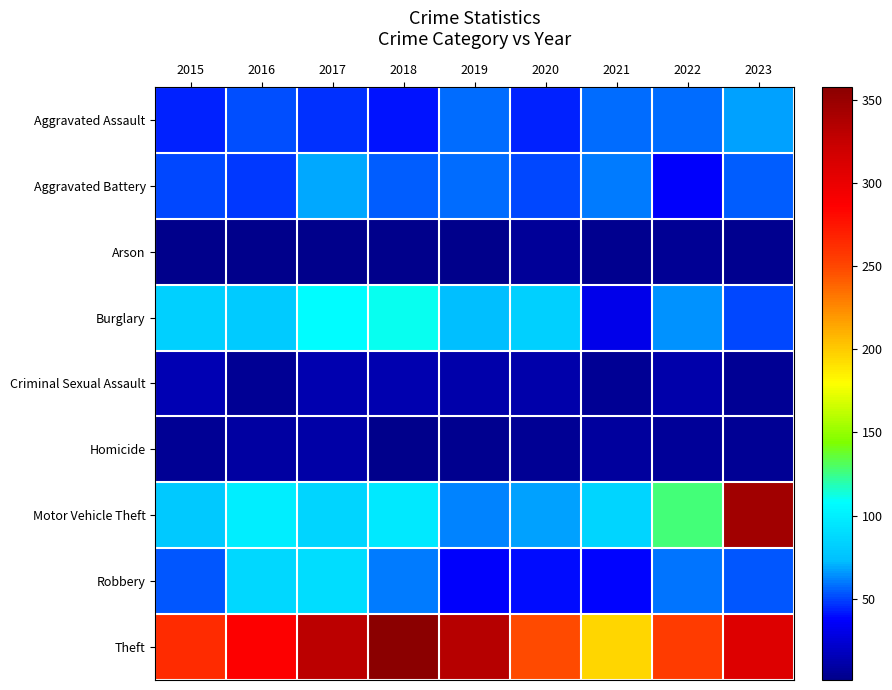

At which category is the sum across all series the highest?

2023